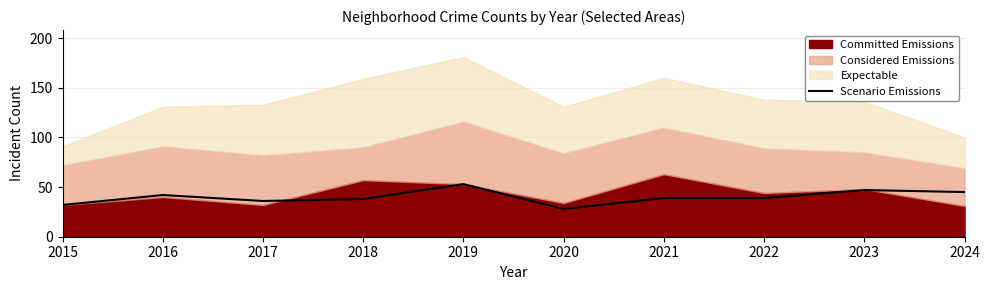

The value at 2016 is 17. True or false?

False